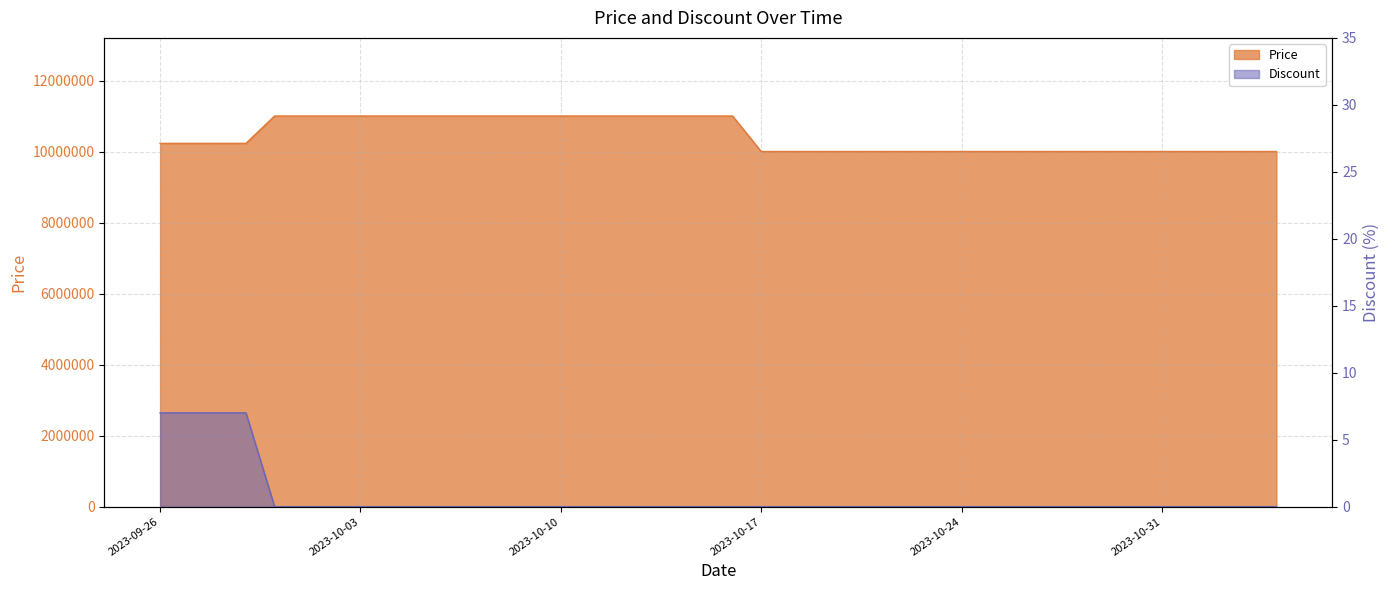

Which series has the widest spread of values?

Price